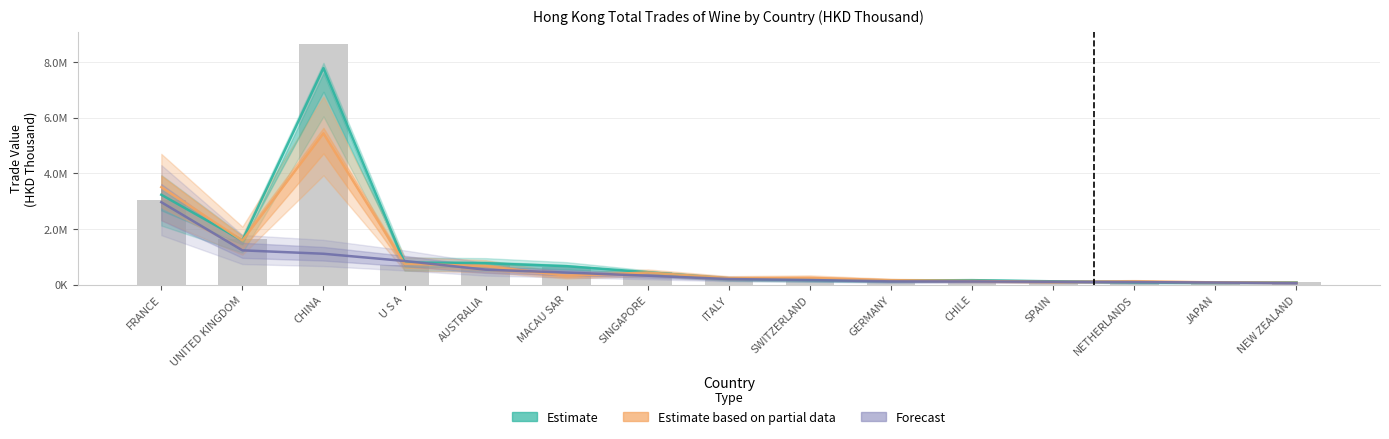

What is the value of the 201612 (bar) bar at the 15th from the left?

76769.7